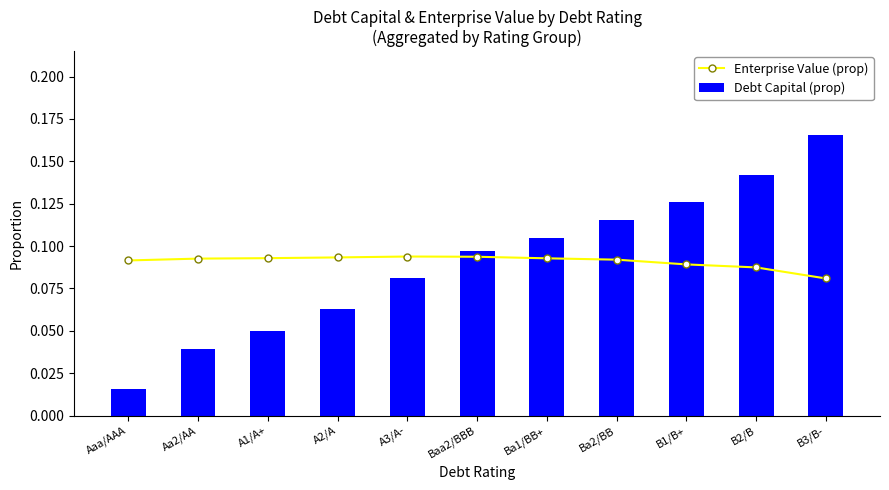

Read the Debt Capital (prop) value at Ba2/BB.

0.1